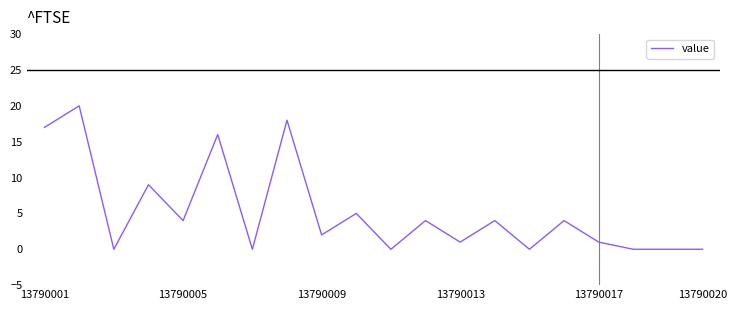

What is the maximum value shown in the chart?

20